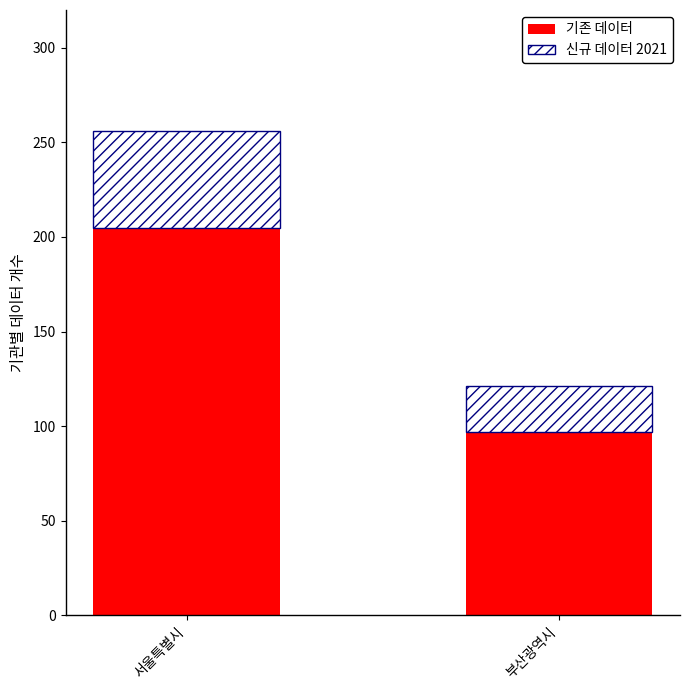

Reading left to right, transcribe the values for 기존 데이터.

205	97